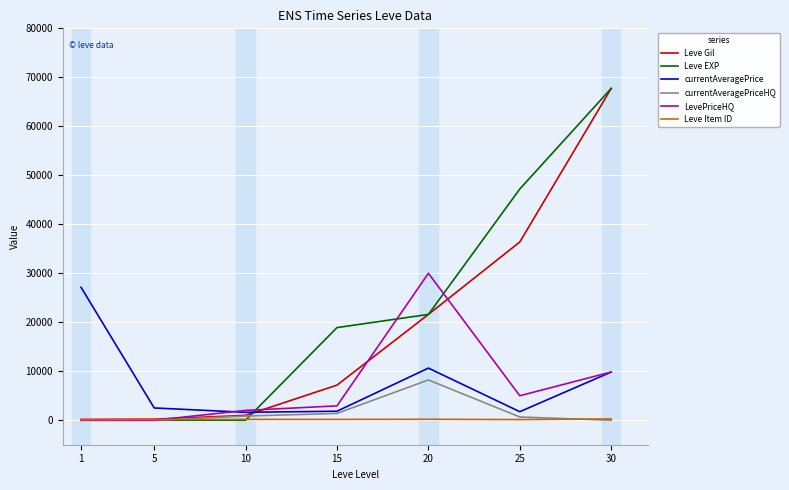

What is the difference between the maximum and minimum values in the Leve Item ID series?

152.0